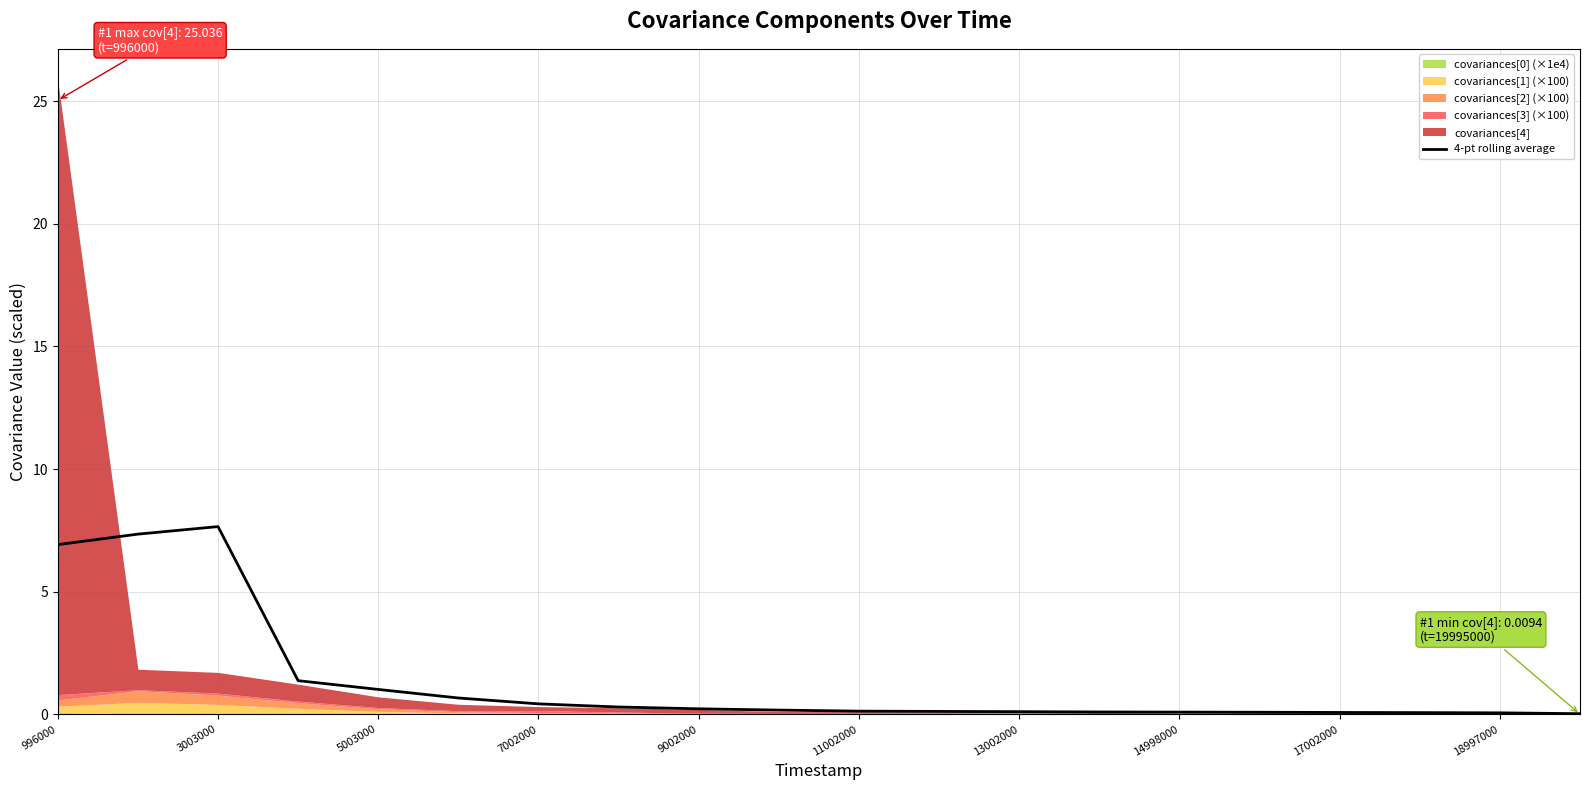

What is the maximum value for 4-pt rolling average?

7.7